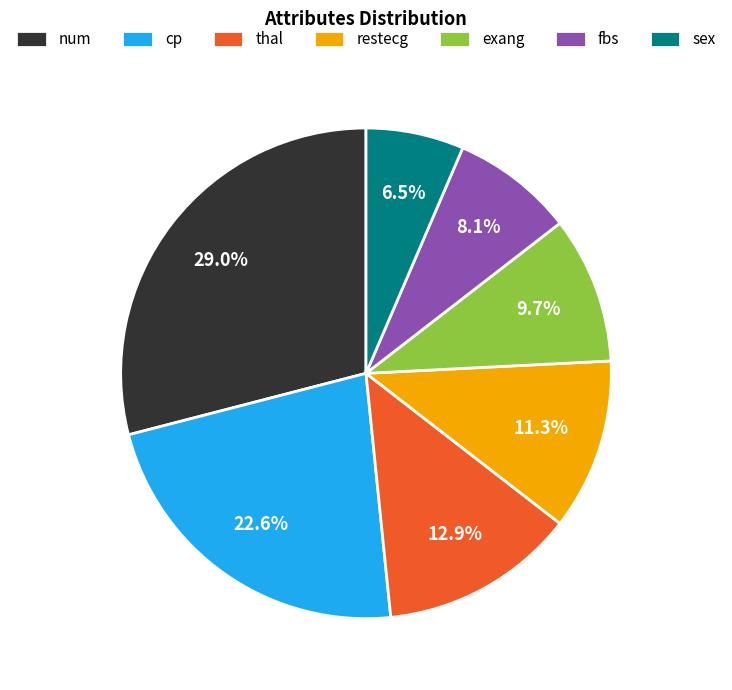

How many slices are in this pie chart?

7